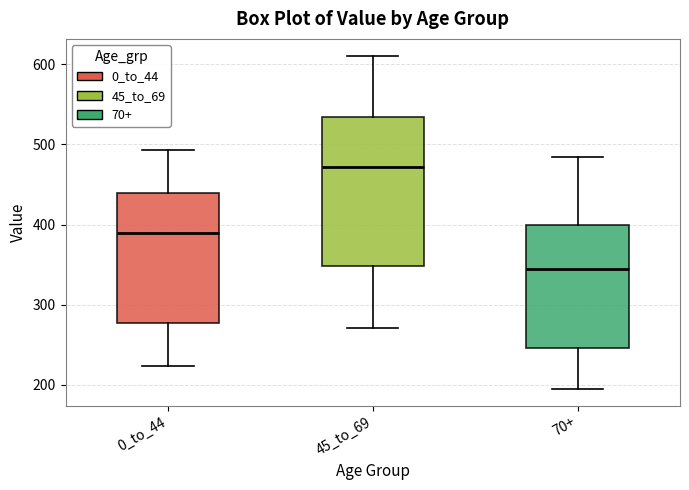

Reading left to right, transcribe this box plot: for each box, give where its median line is, the range the box spans, and where its two whiskers end, as read against the y-axis. The values are not printed on the chart, so give them approximately, as read against the axis.

0_to_44: median 390, box 280 to 440, whiskers 220 to 490
45_to_69: median 470, box 350 to 530, whiskers 270 to 610
70+: median 350, box 250 to 400, whiskers 200 to 490